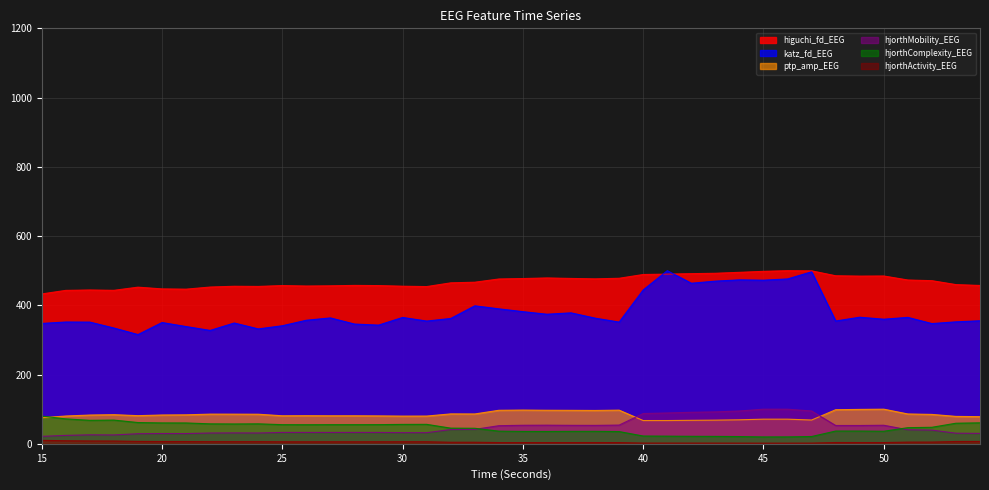

The hjorthComplexity_EEG series shows 68.5 at 18. True or false?

True